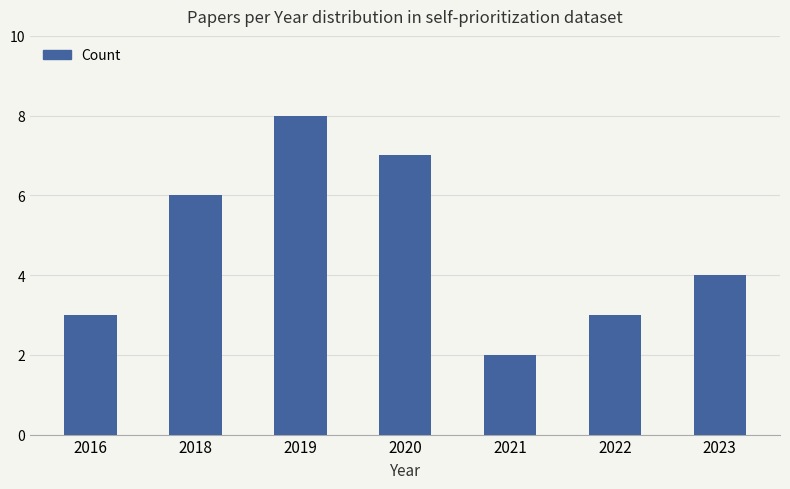

What is the approximate value at 2018?

6